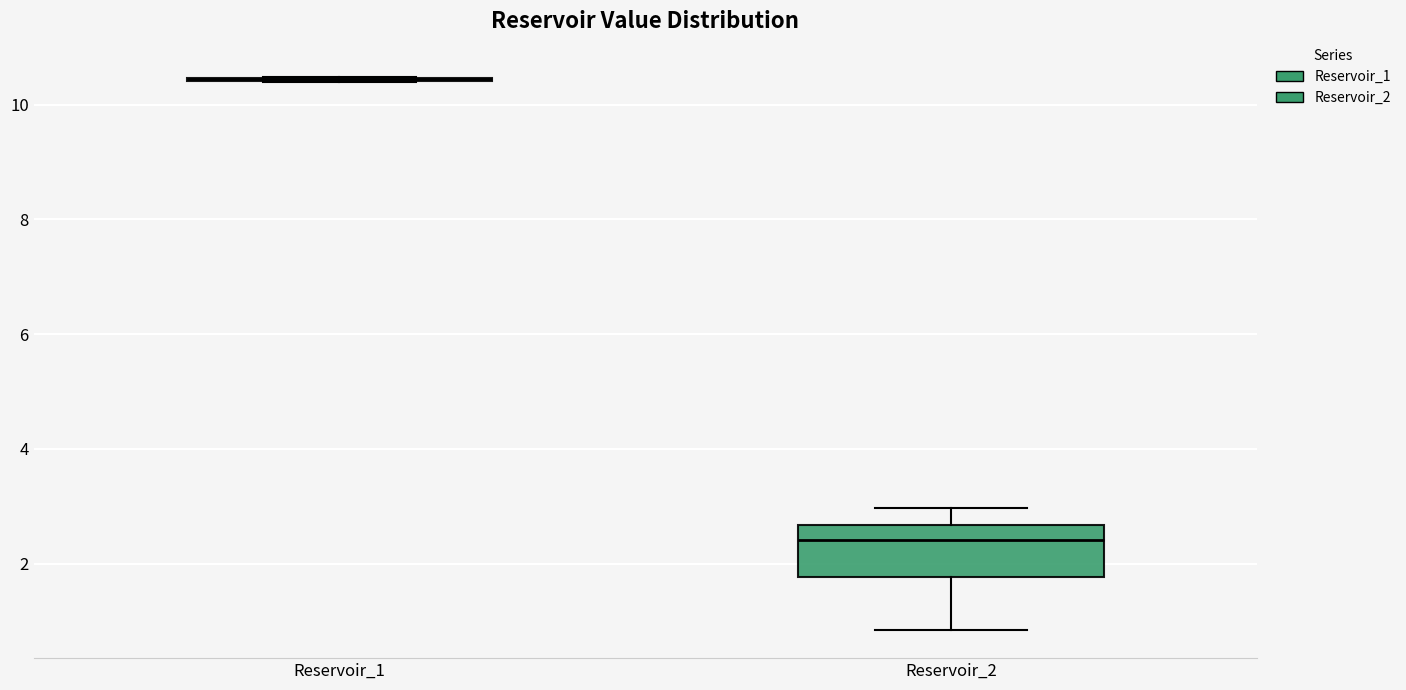

Reading left to right, transcribe this box plot: for each box, give where its median line is, the range the box spans, and where its two whiskers end, as read against the y-axis. The values are not printed on the chart, so give them approximately, as read against the axis.

Reservoir_1: box collapsed to a line at 10.4, whiskers 10.4 to 10.4
Reservoir_2: median 2.4, box 1.8 to 2.6, whiskers 0.8 to 3.0